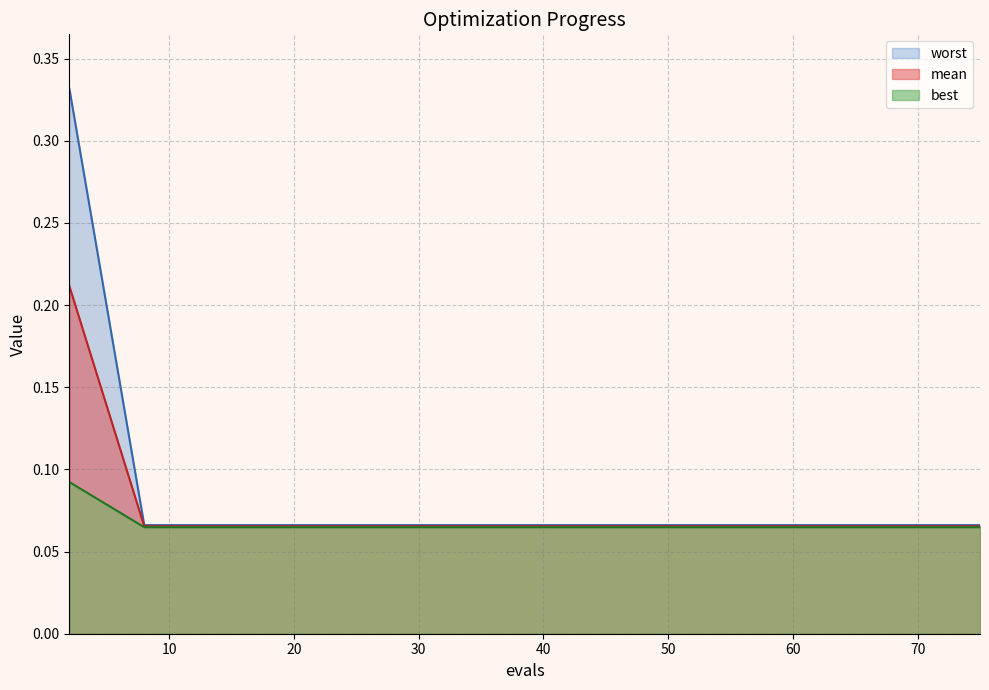

True or false: mean has more than 2 interior local peaks.

False